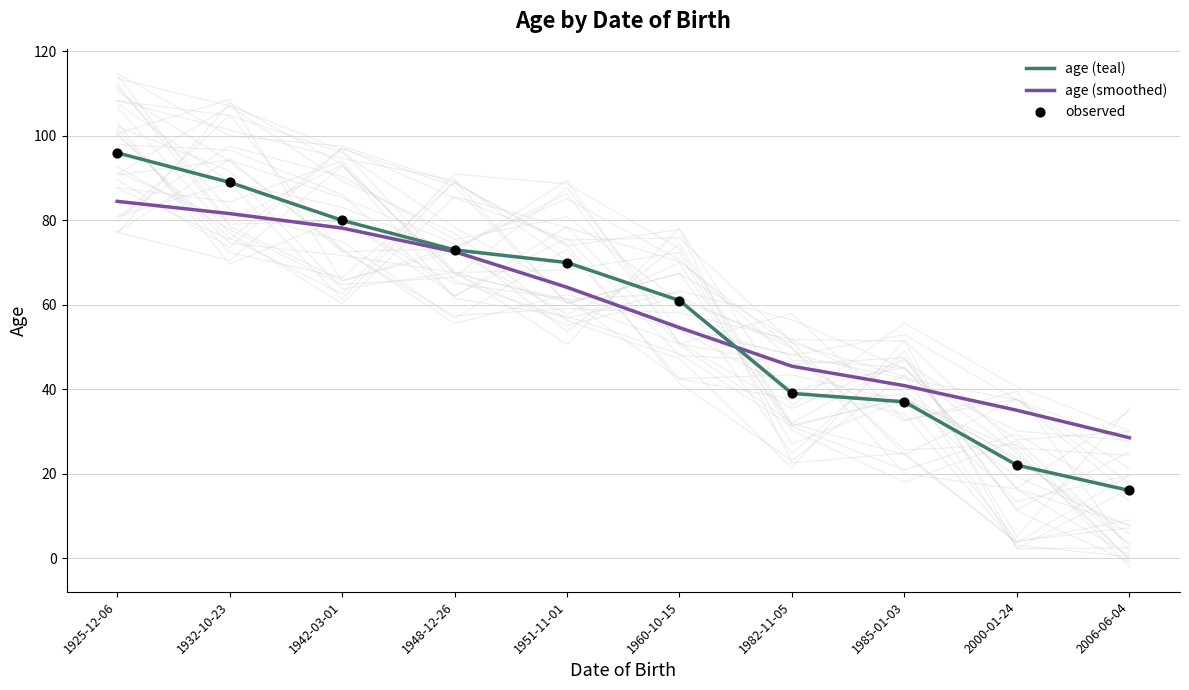

At how many categories does at least one series exceed 81?

2